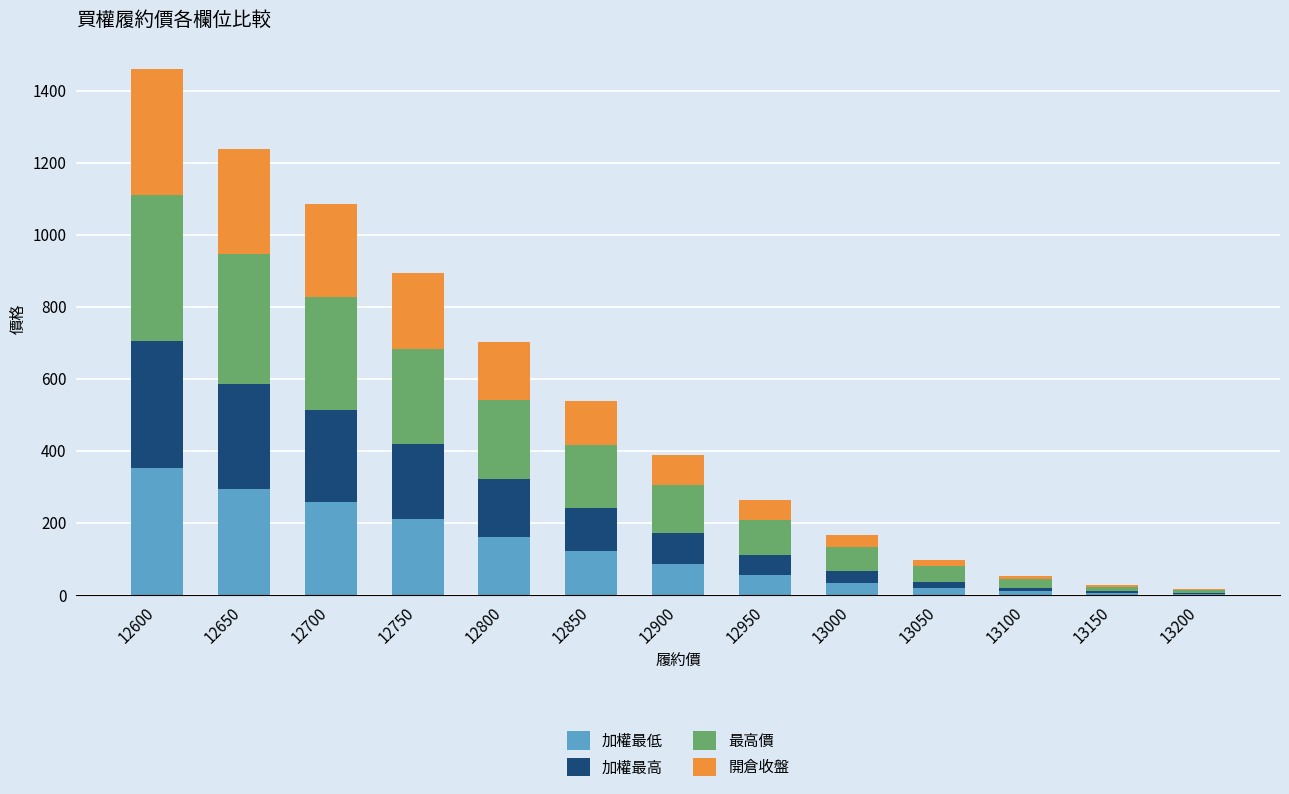

Are the bars grouped side by side (vs. stacked)?

No